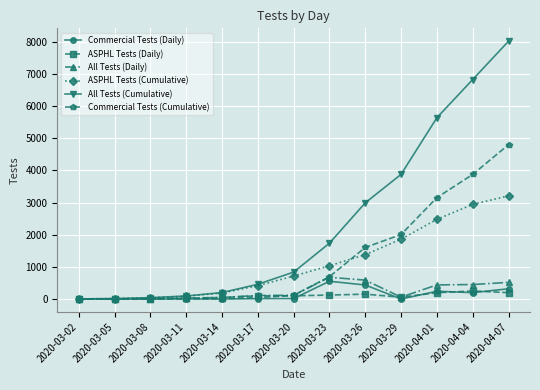

True or false: ASPHL Tests (Cumulative) has more than 2 points higher than both neighbors.

False